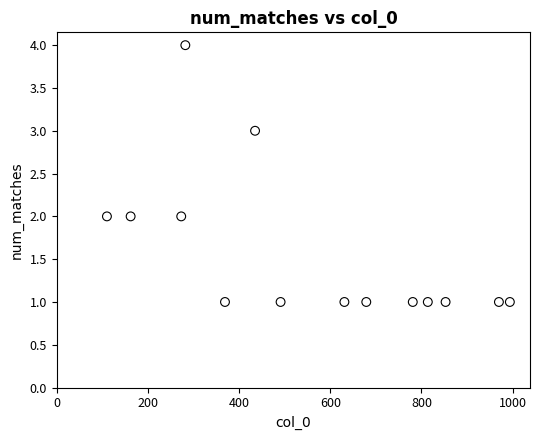

What is the range of Y values (max minus min)?

3